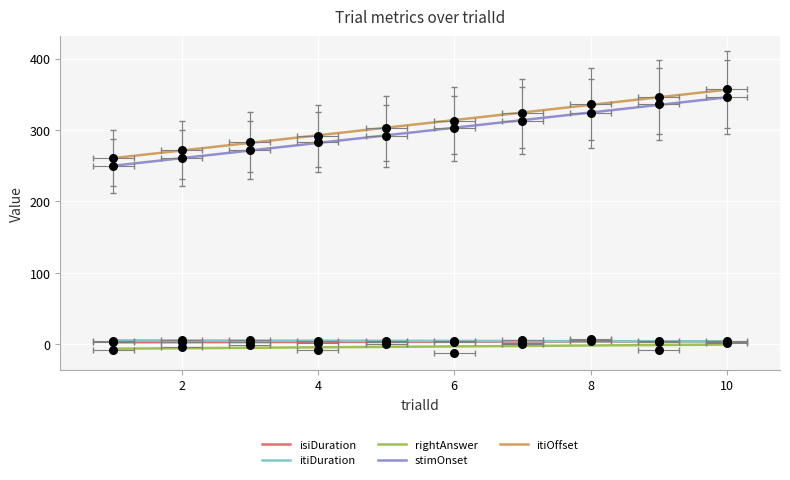

Is the value of itiOffset at 3 greater than the value of isiDuration at 3?

Yes